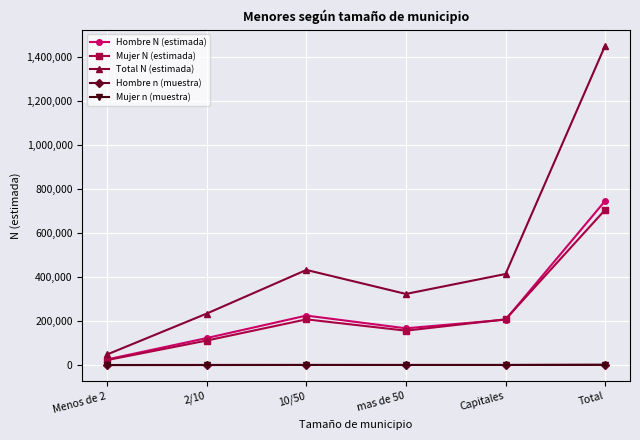

What is the label of the 6th point from the right?

Menos de 2